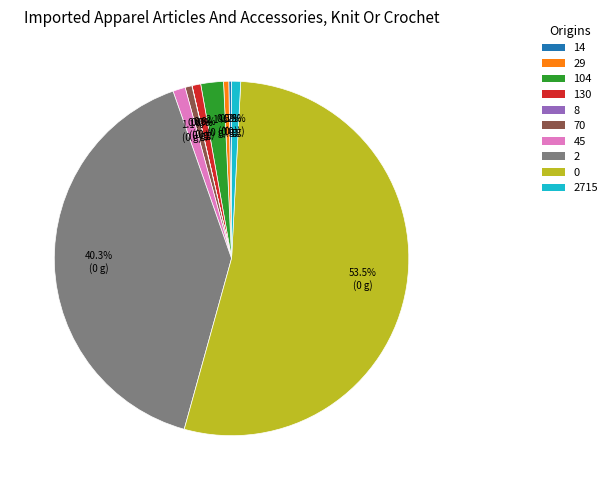

Does 0 account for over 50% of the chart?

Yes